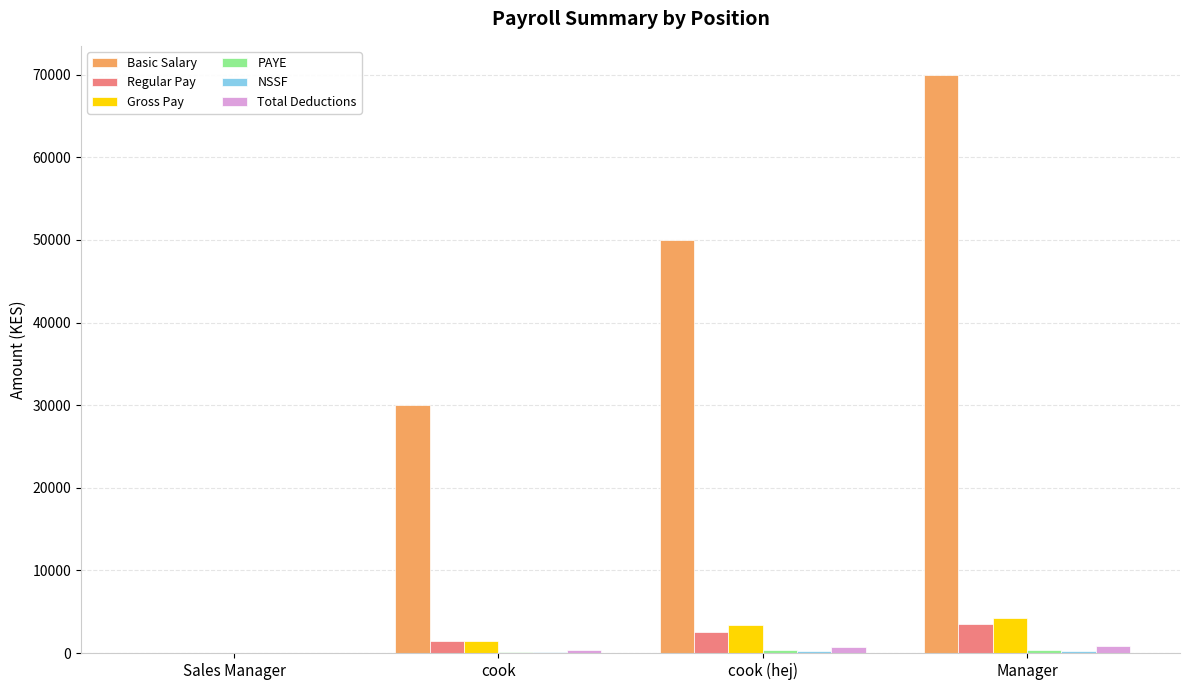

What is the greatest value displayed?

70000.0